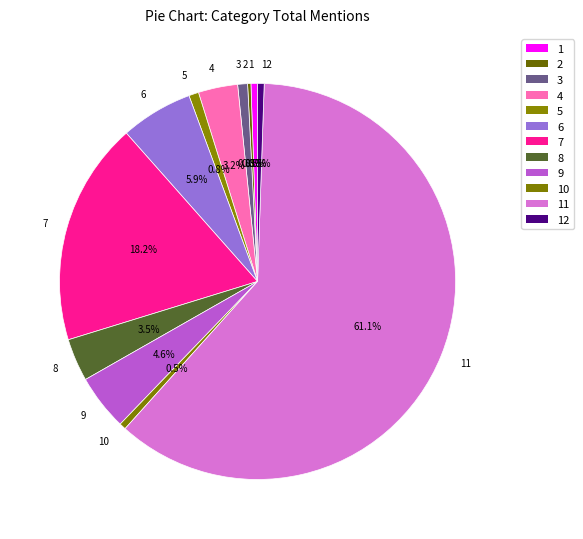

Is there any slice that represents more than half of the pie?

Yes